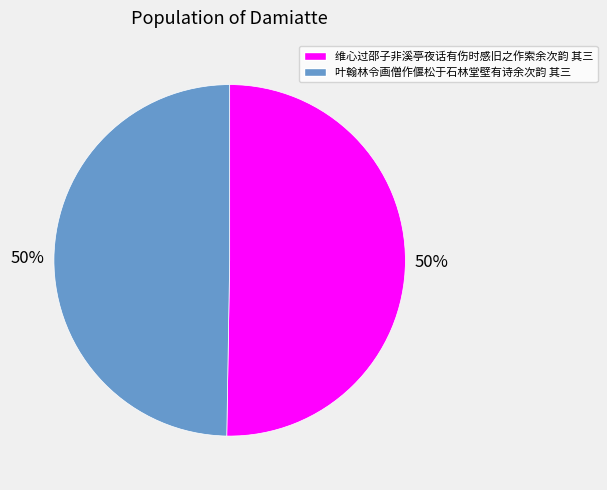

To the nearest percent, what is the combined percentage of 维心过邵子非溪亭夜话有伤时感旧之作索余次韵 其三 and 叶翰林令画僧作偃松于石林堂壁有诗余次韵 其三?

100%